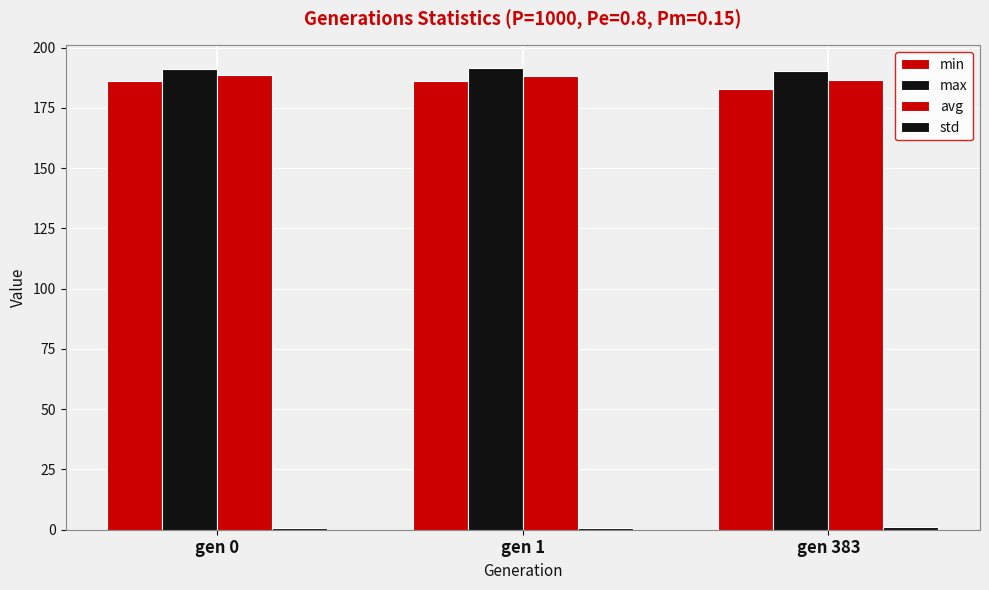

How many values in the max series exceed 191?

2